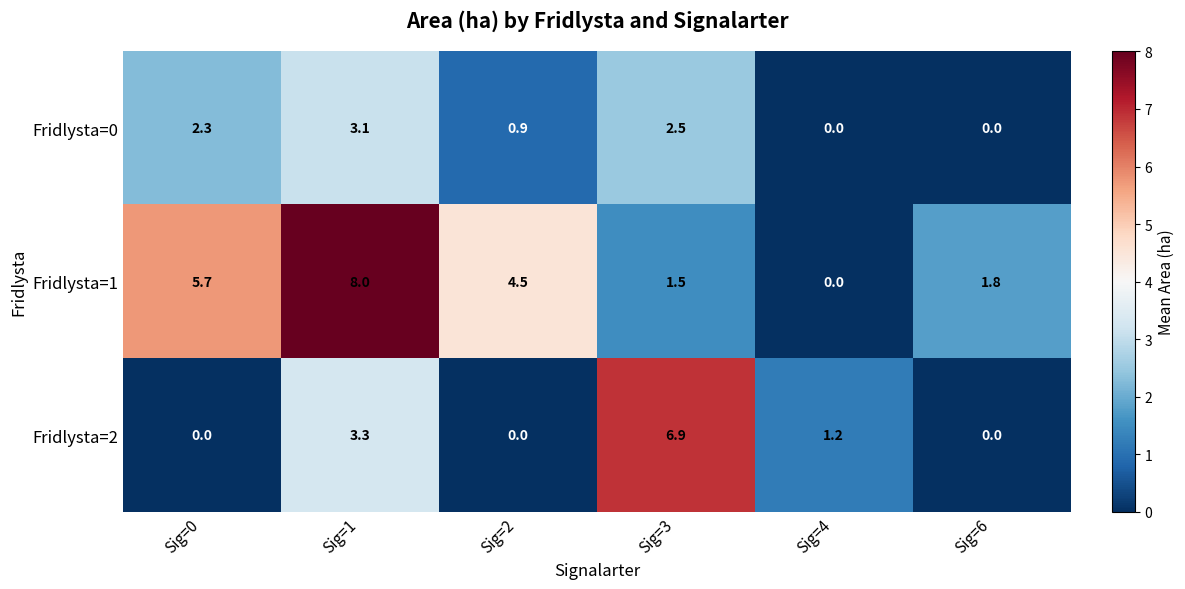

Which series has the largest range (max minus min)?

Fridlysta=1